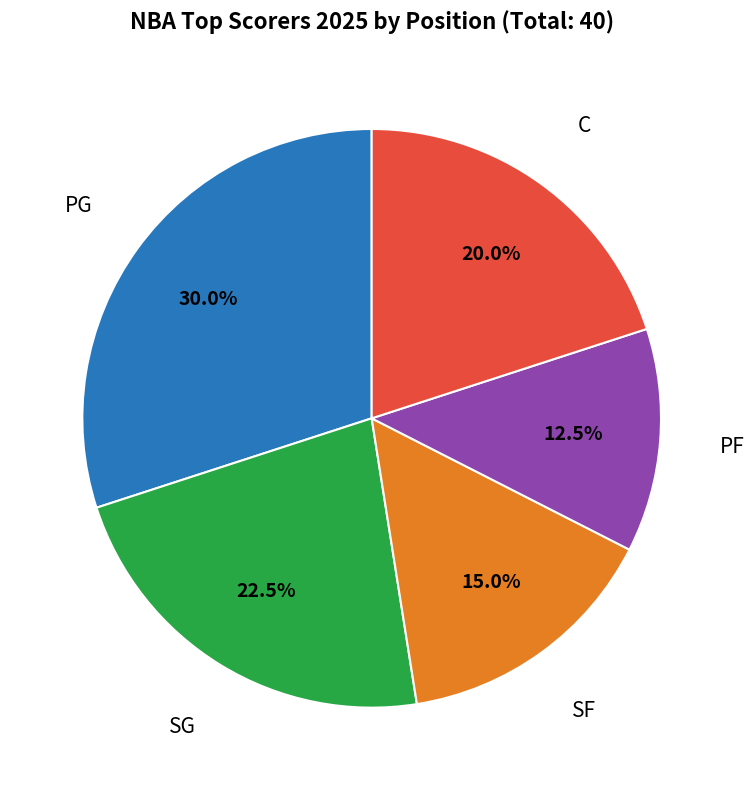

Does any single category account for the majority?

No